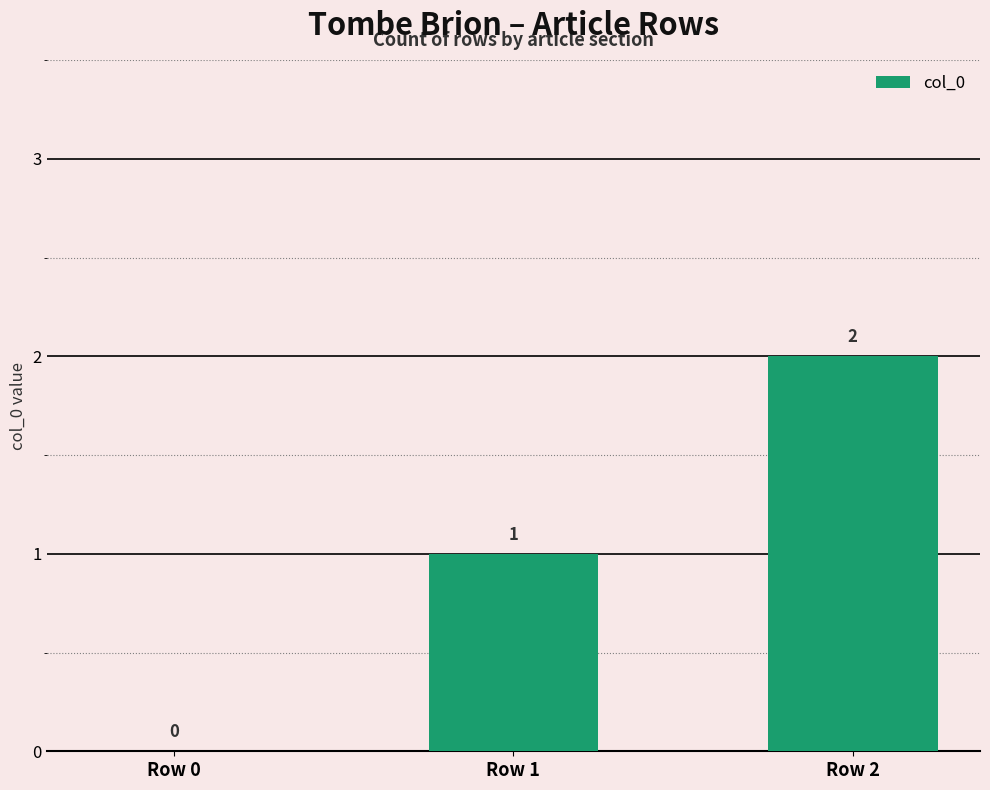

Which has a higher value, Row 1 or Row 2?

Row 2